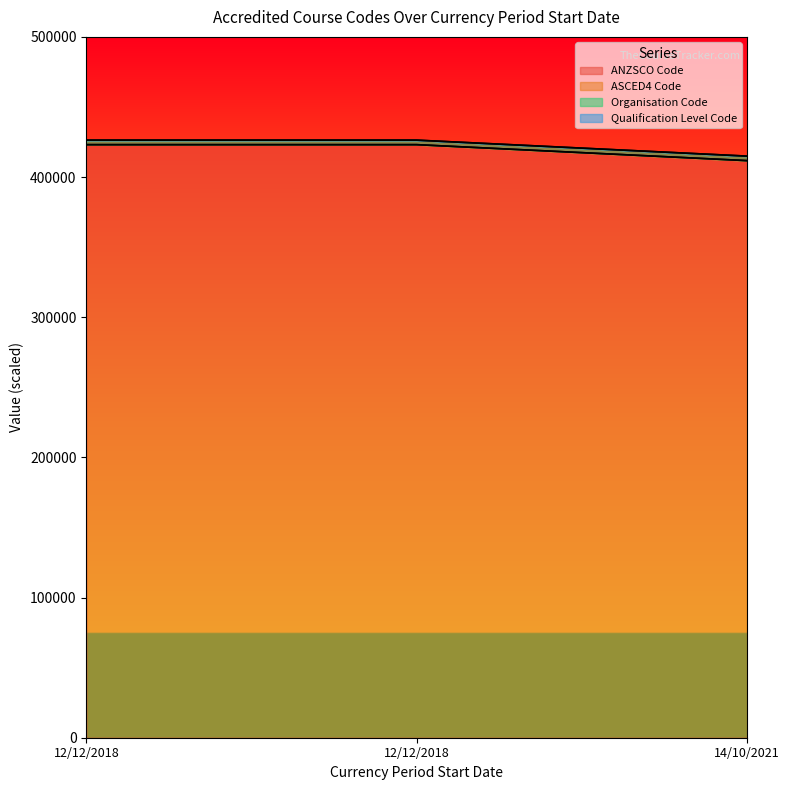

Which series changed the most between 12/12/2018 and 14/10/2021?

ASCED4 Code